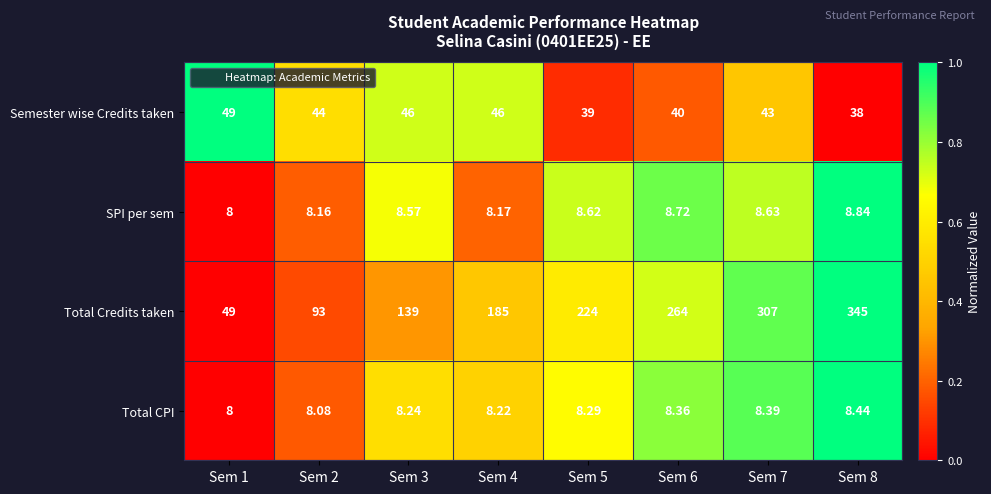

List the series in order of their peak value, highest first.

Total Credits taken, Semester wise Credits taken, SPI per sem, Total CPI